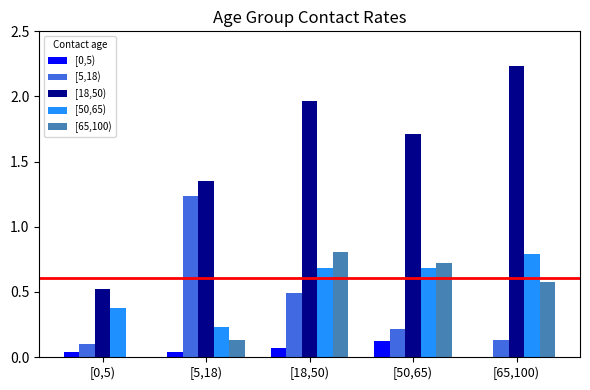

What is the sum of all [50,65) values?

2.8